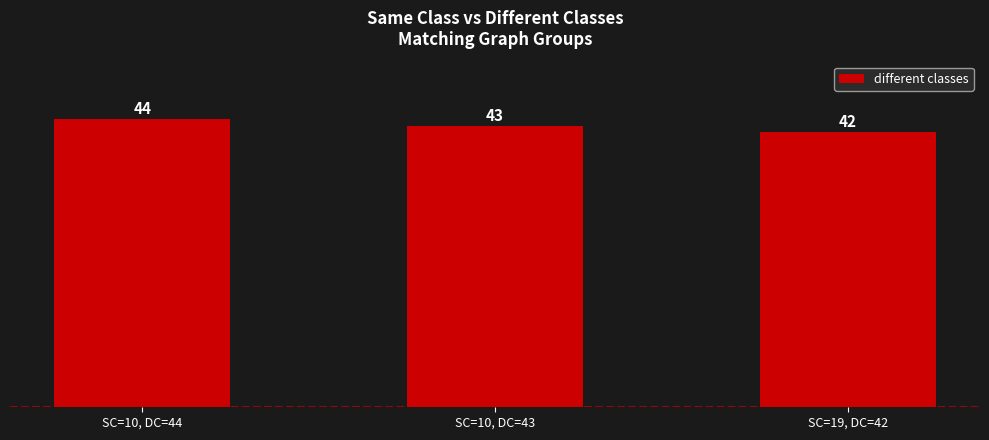

Where does the data first go above 43?

SC=10, DC=44